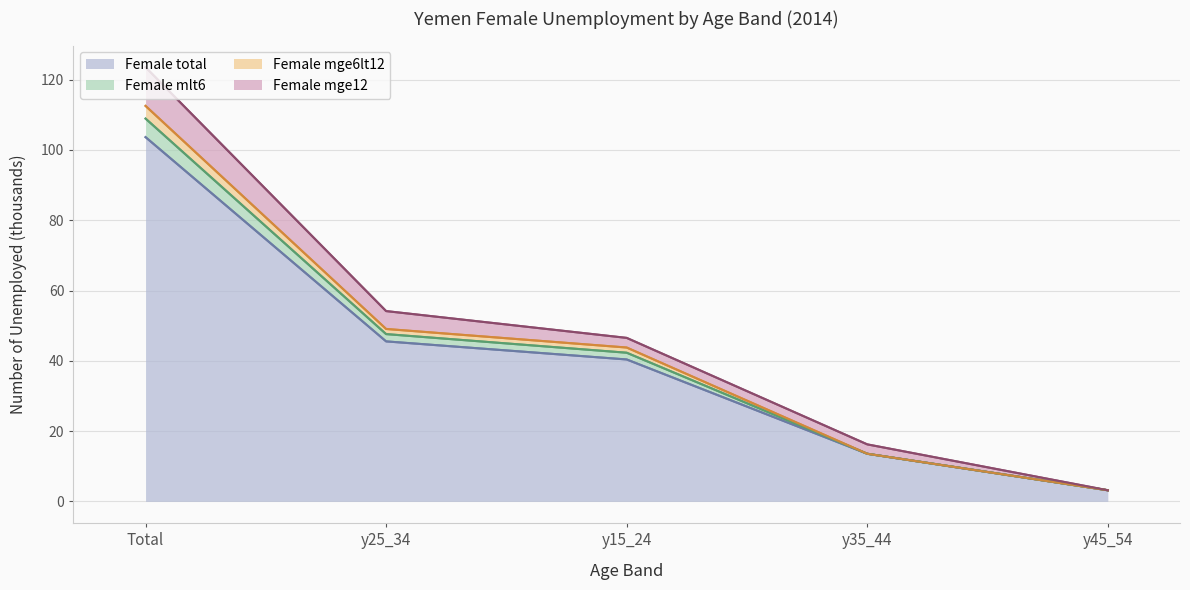

Count the number of categories in the chart.

5